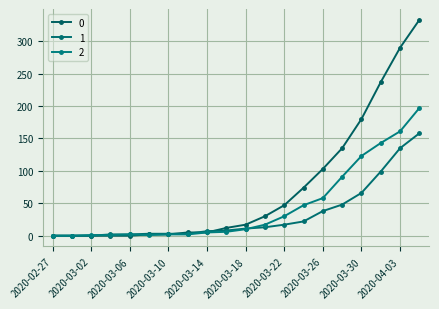

How many data points does each series have?

20